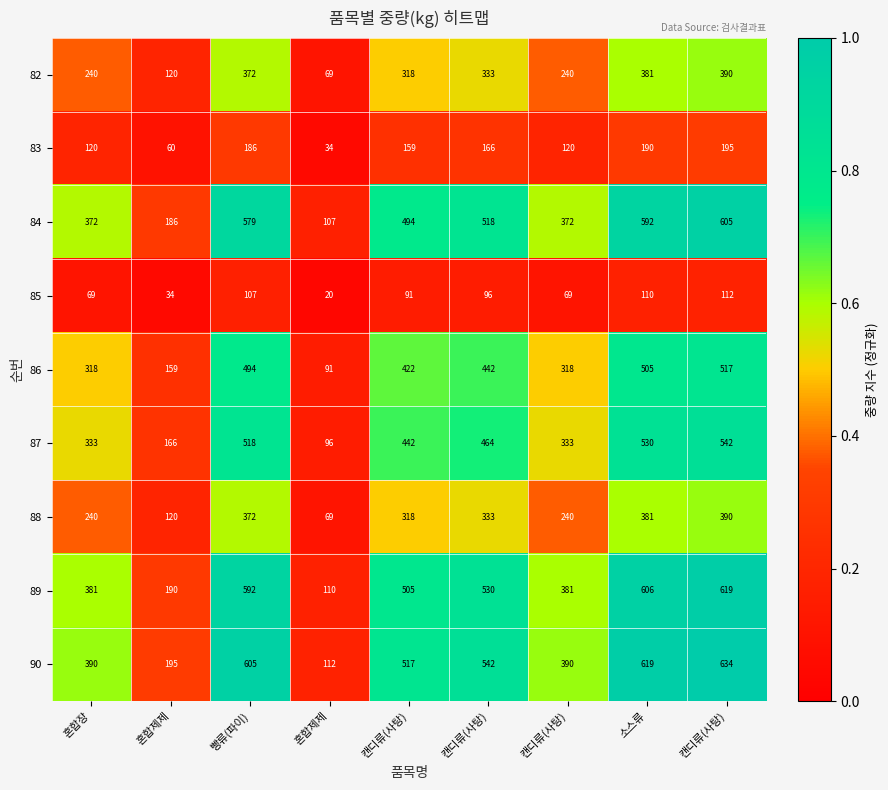

Which series has the largest total across all categories?

90